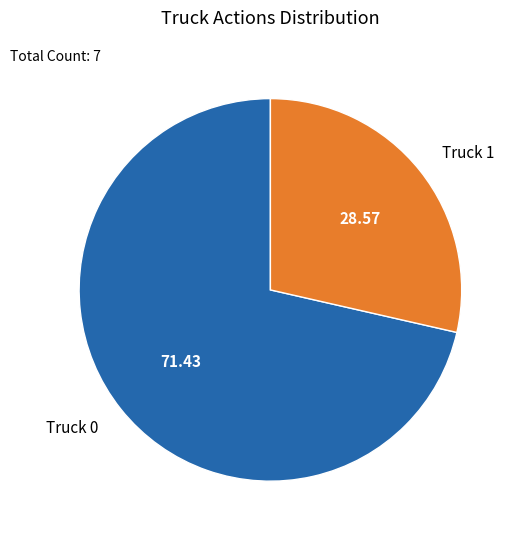

What is the largest slice in the pie chart?

Truck 0